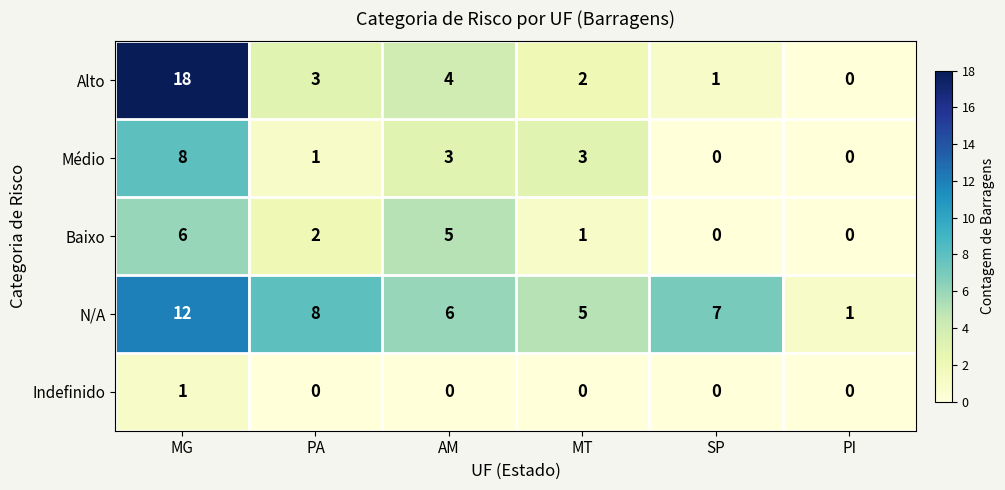

At which label is N/A closest to 6?

AM